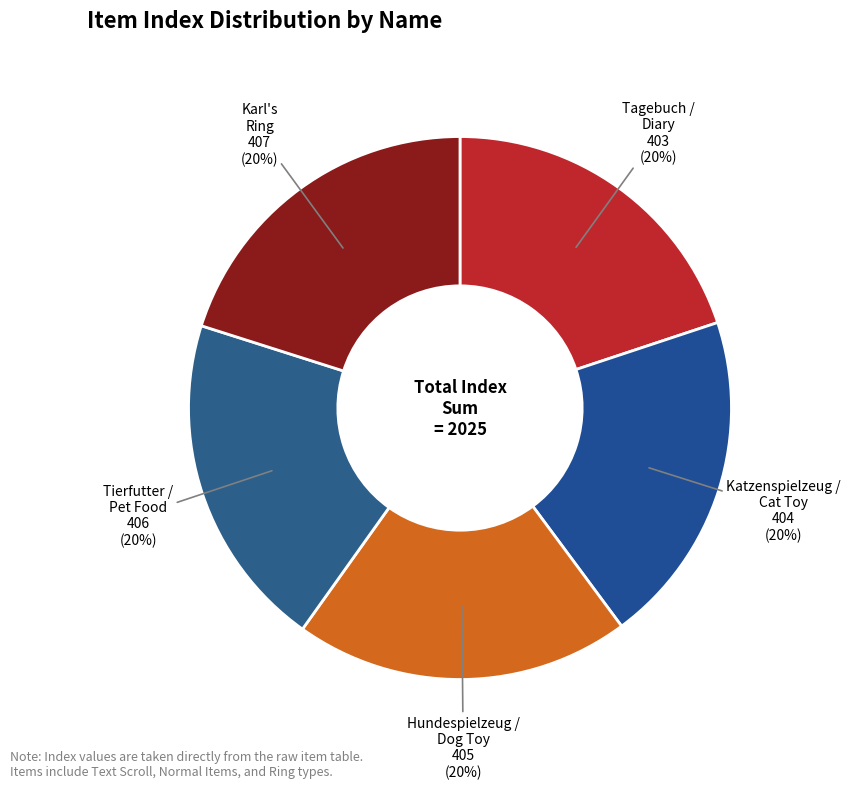

Count the number of slices in the pie.

5